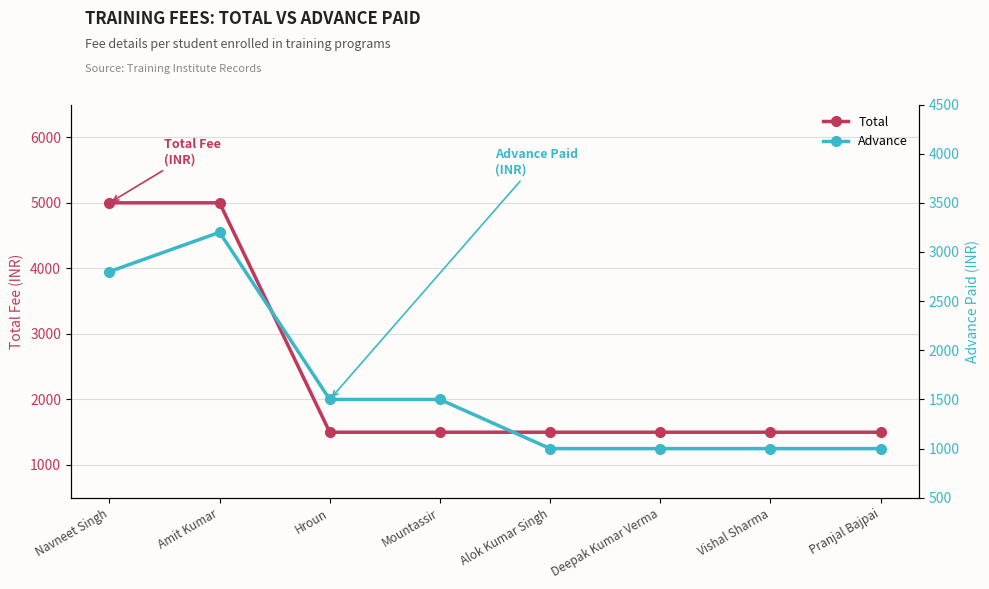

Is it true that Advance equals 1500 at Hroun?

True